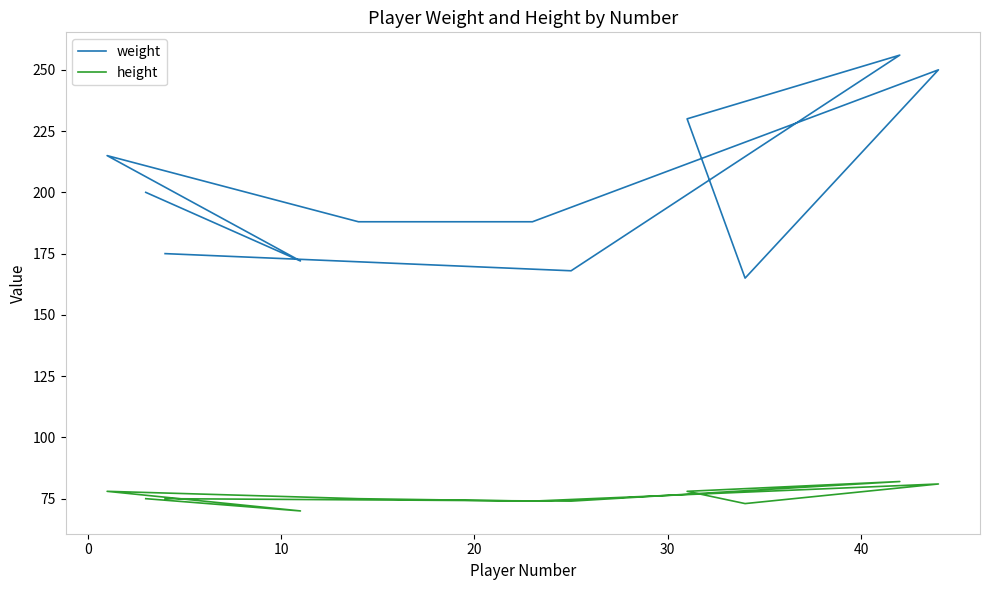

What is the sum of all height values?

835